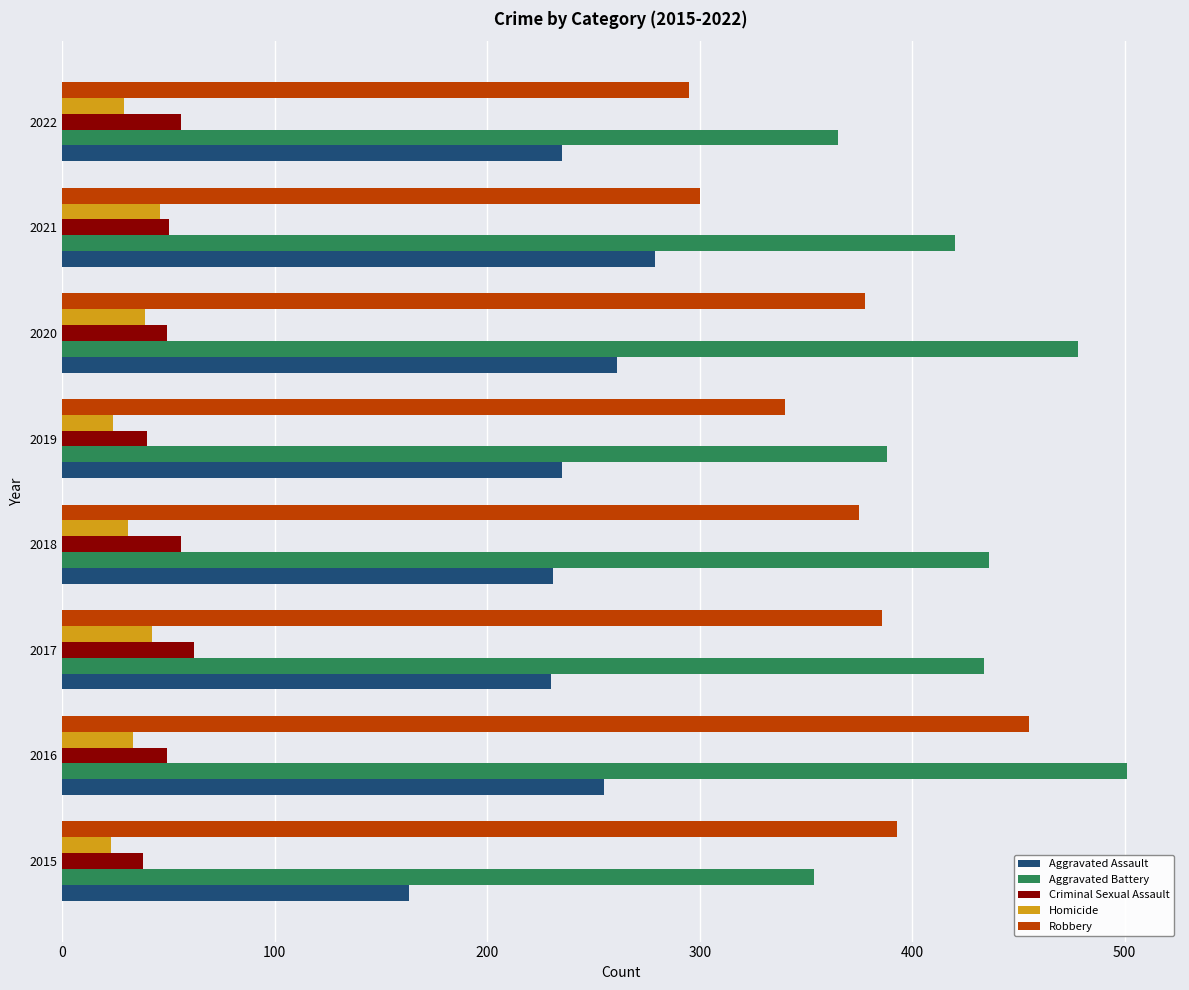

What is the difference between the maximum and minimum values in the Robbery series?

160